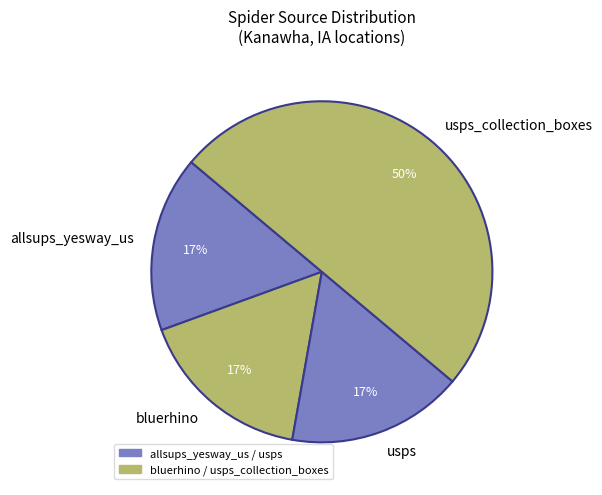

How many slices are in this pie chart?

4